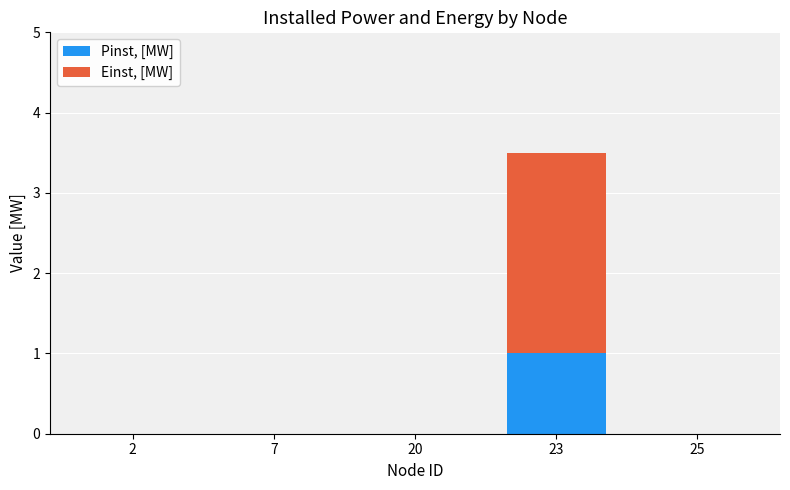

The Pinst, [MW] series shows 0.4 at 25. True or false?

False